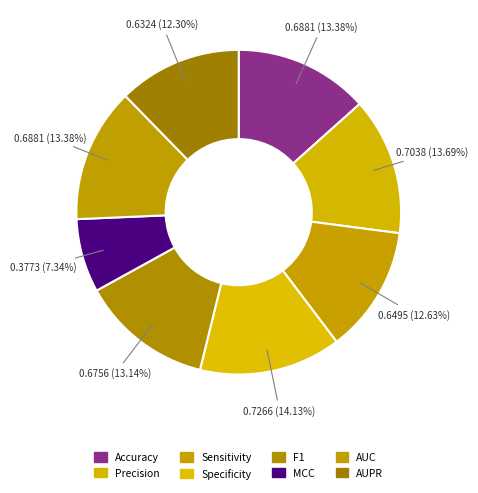

To the nearest percent, what percentage of the pie is Specificity?

14%